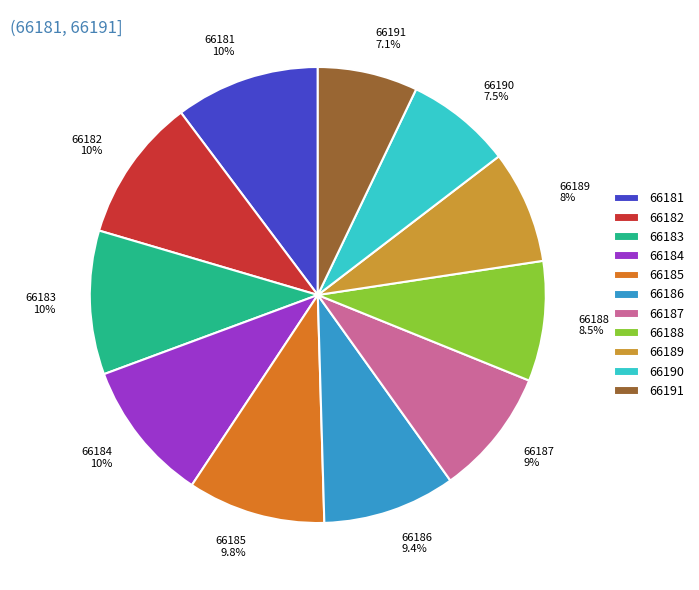

To the nearest percent, what is the difference between the largest and smallest slice percentages?

3%